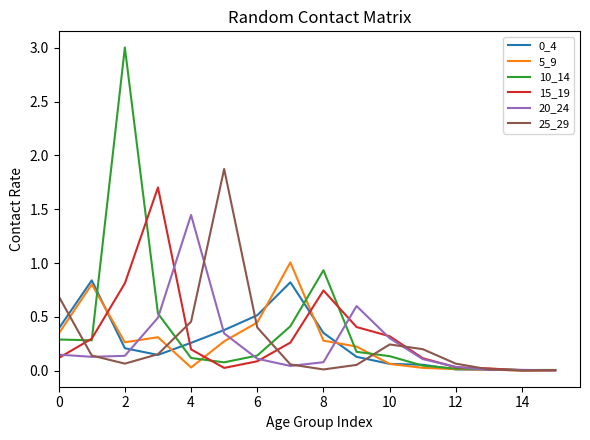

Which series has the largest range (max minus min)?

10_14